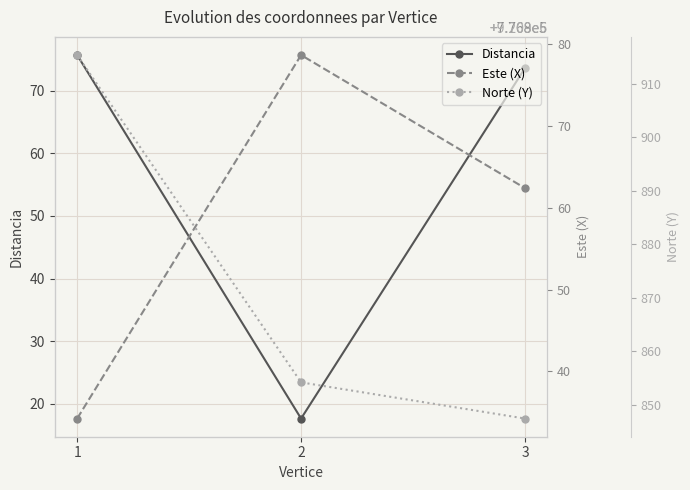

What is the value of the Norte (Y) point at the 2nd from the left?

9209854.2